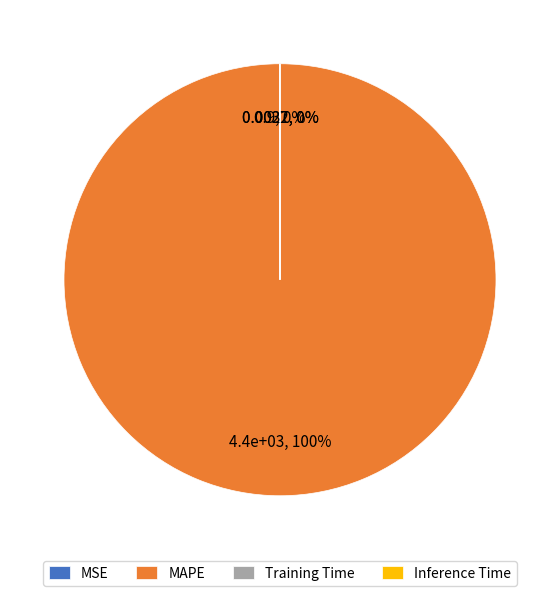

To the nearest percent, what is the difference between the largest and smallest slice percentages?

100%